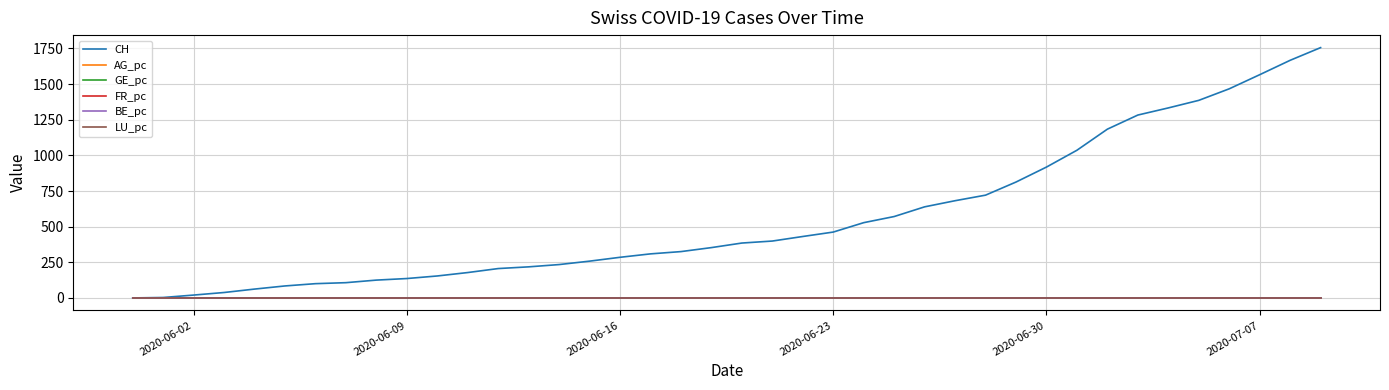

Which series has the widest spread of values?

CH